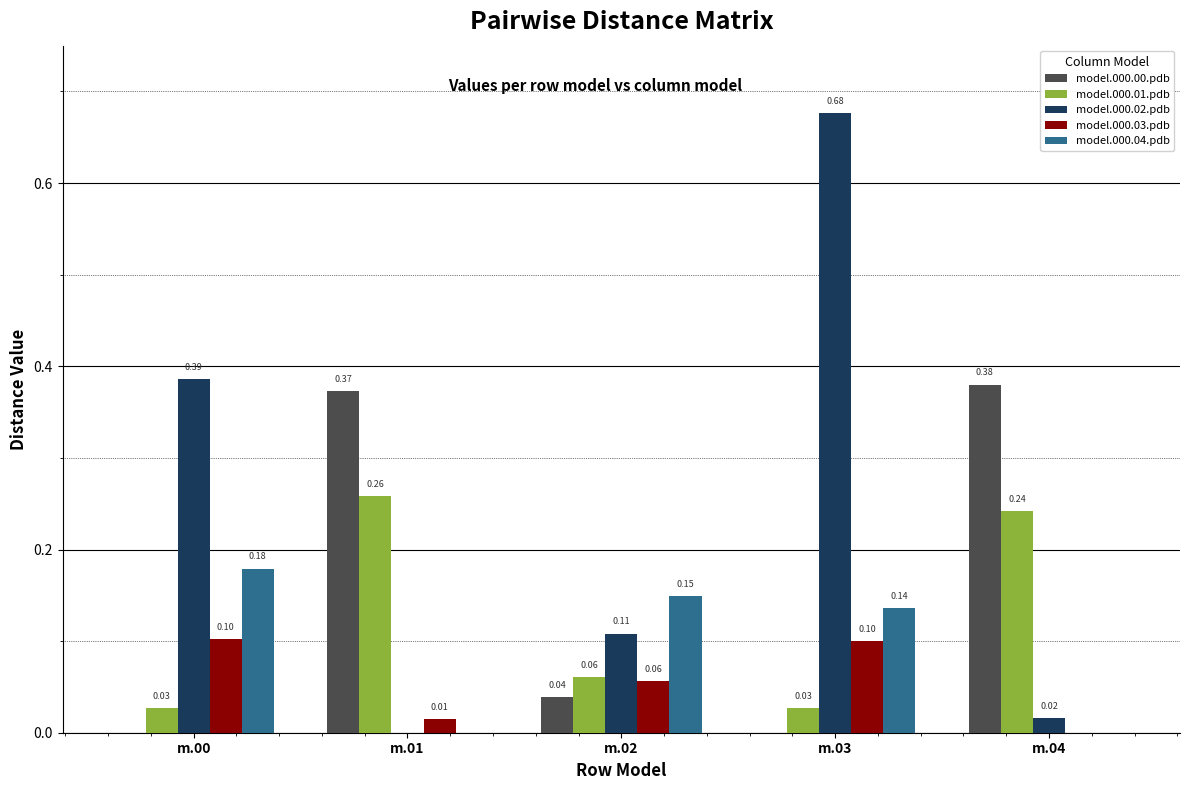

Which series has the largest total across all categories?

model.000.02.pdb